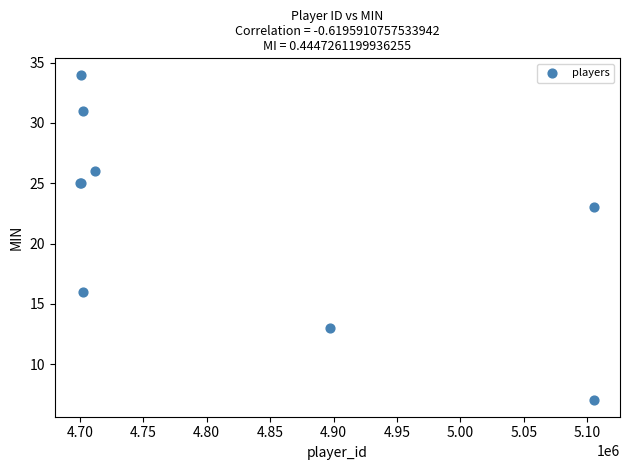

What Y value in the scatter plot is closest to 20?

23